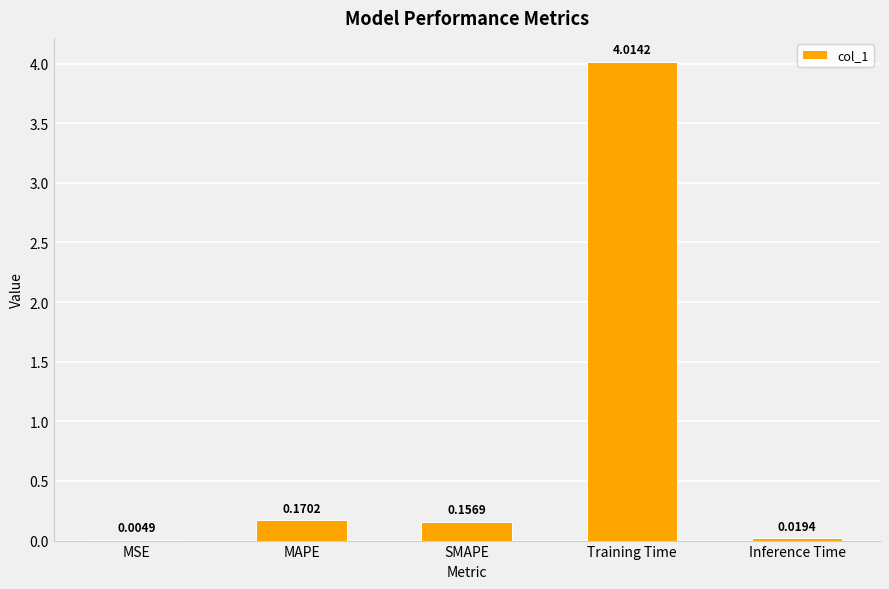

At which category does the chart reach its peak across all series?

Training Time